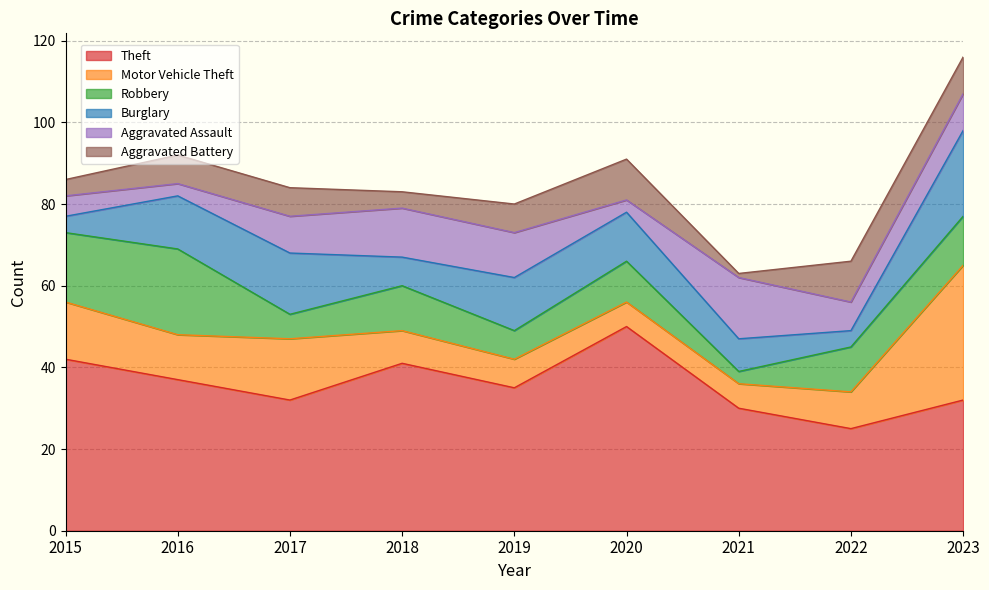

At which label does Motor Vehicle Theft first exceed 9?

2015